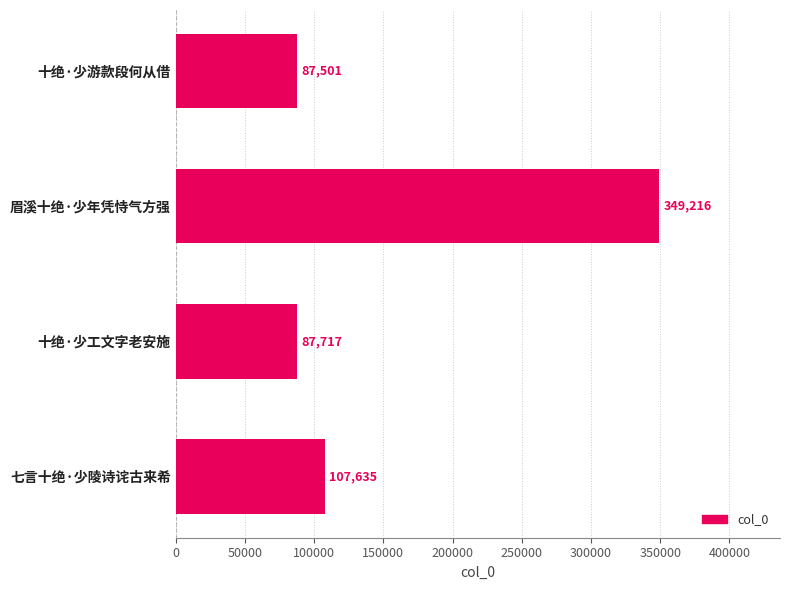

List the labels in order of value, smallest first.

十绝·少游款段何从借, 十绝·少工文字老安施, 七言十绝·少陵诗诧古来希, 眉溪十绝·少年凭恃气方强